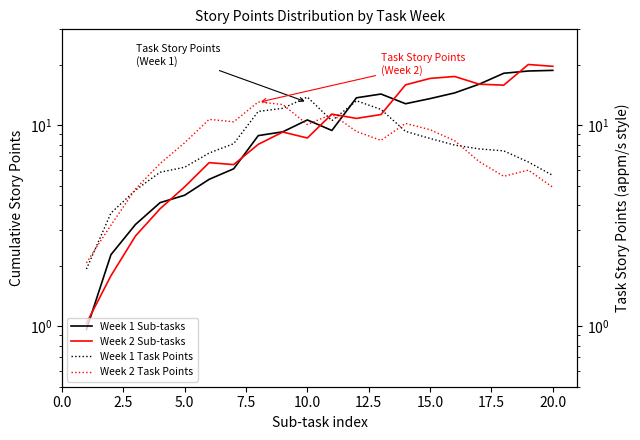

What are all the series names shown in the legend?

Week 1 Sub-tasks, Week 2 Sub-tasks, Week 1 Task Points, Week 2 Task Points